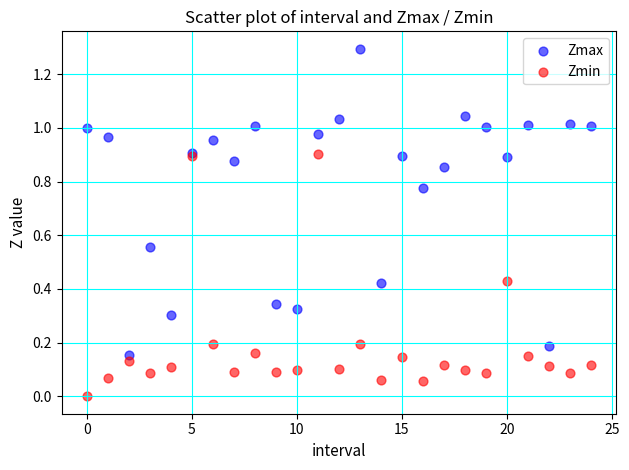

Which series reaches the maximum Y coordinate?

Zmax